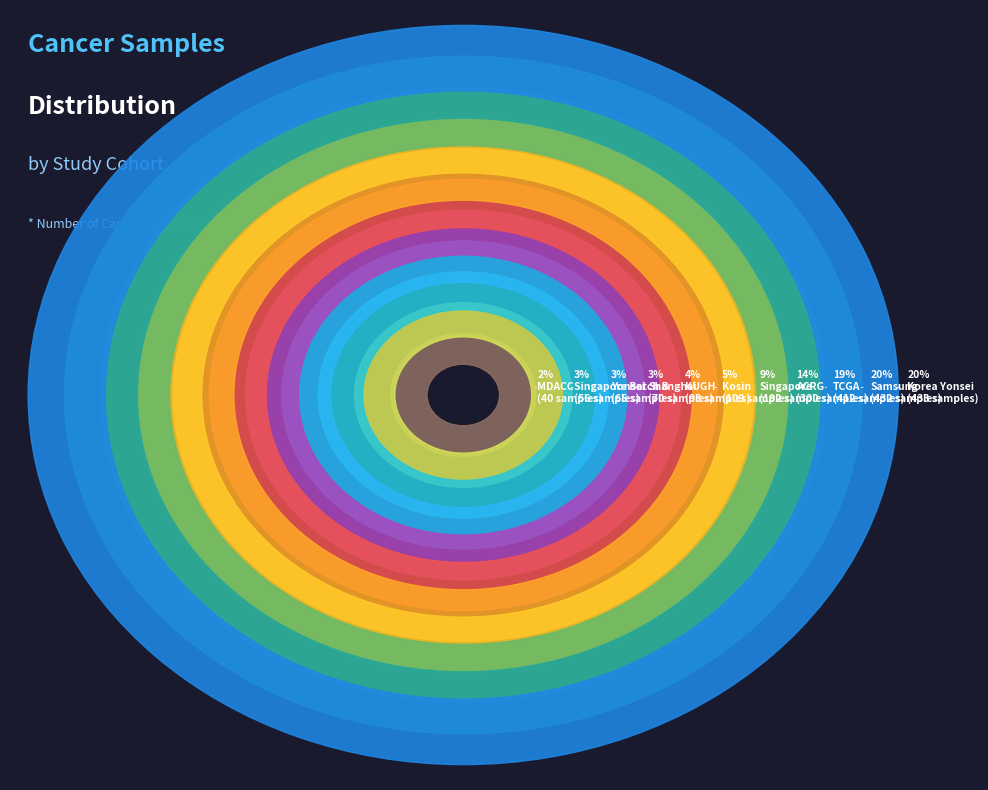

Between MDACC and Singapore Batch B, which is larger?

Singapore Batch B